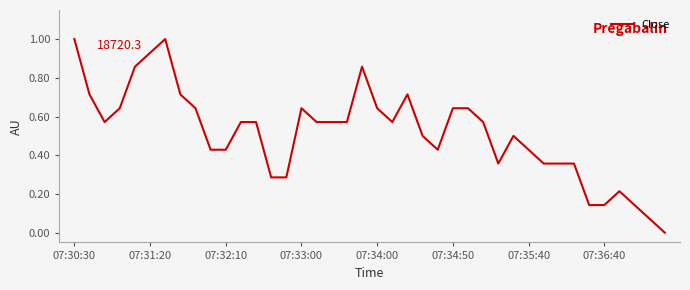

What is the greatest value displayed?

1.0